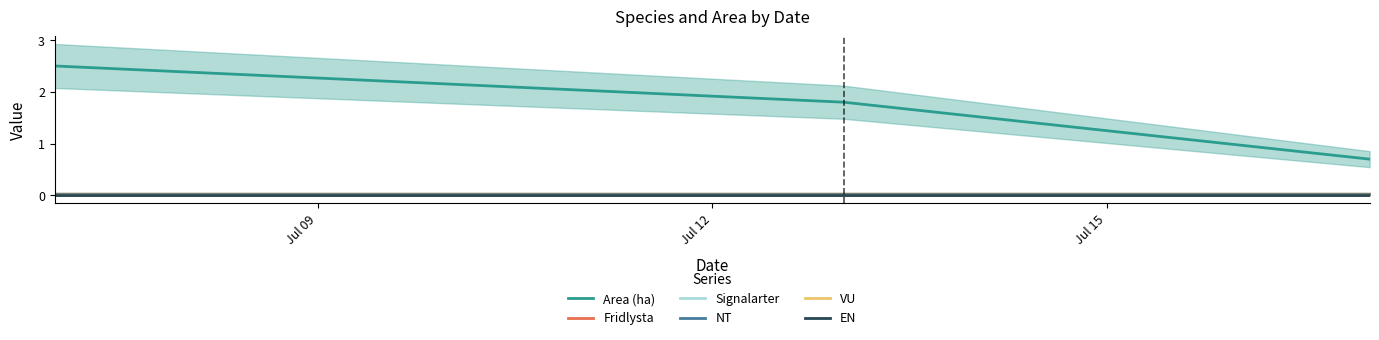

Reading left to right, transcribe all the data shown in this chart.

Area (ha): 2.5	1.8	0.7
Fridlysta: 0.0	0.0	0.0
Signalarter: 0.0	0.0	0.0
NT: 0.0	0.0	0.0
VU: 0.0	0.0	0.0
EN: 0.0	0.0	0.0